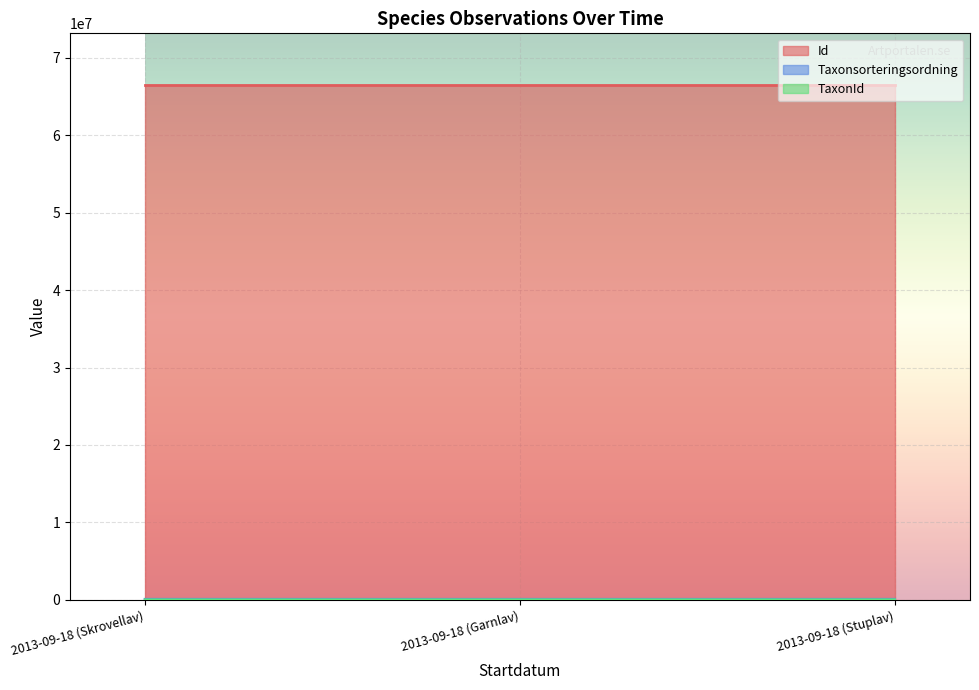

Which category has the lowest value in the Id series?

2013-09-18 (Skrovellav)